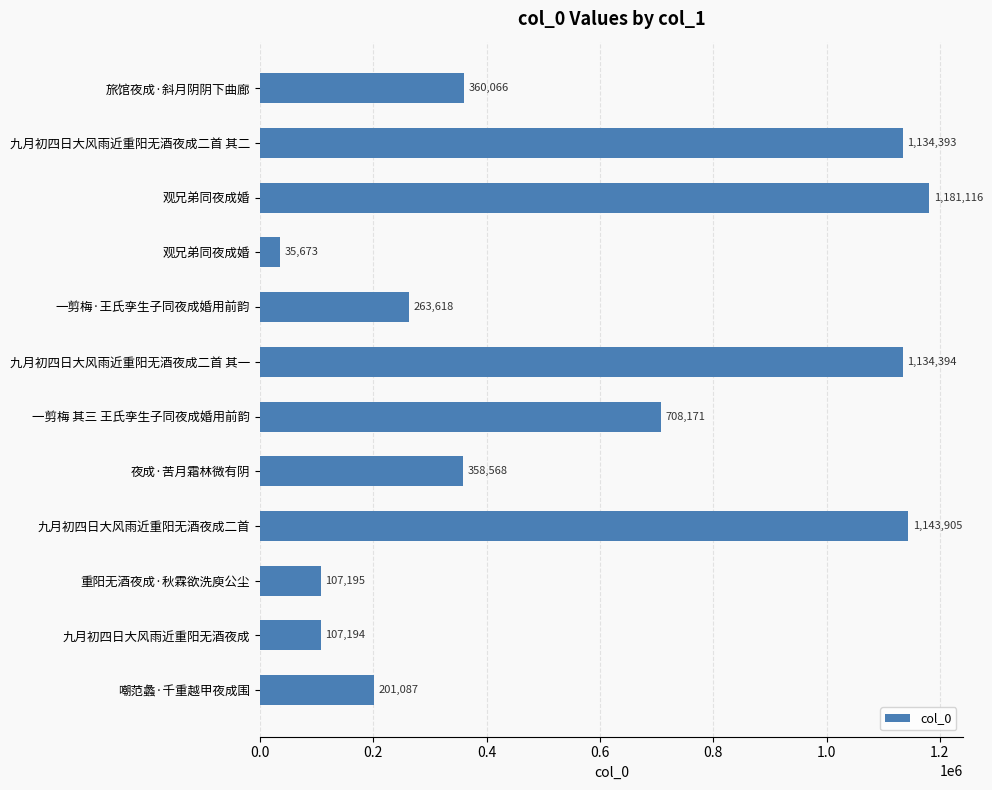

Does the chart contain any negative values?

No